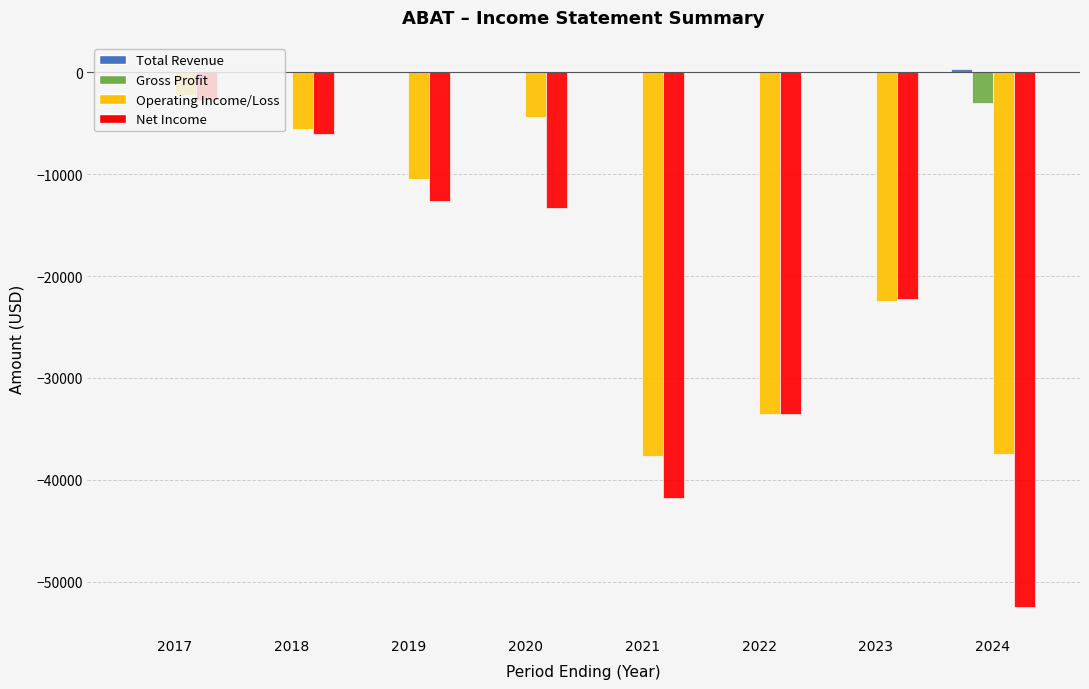

At which label does Net Income reach its peak?

2017